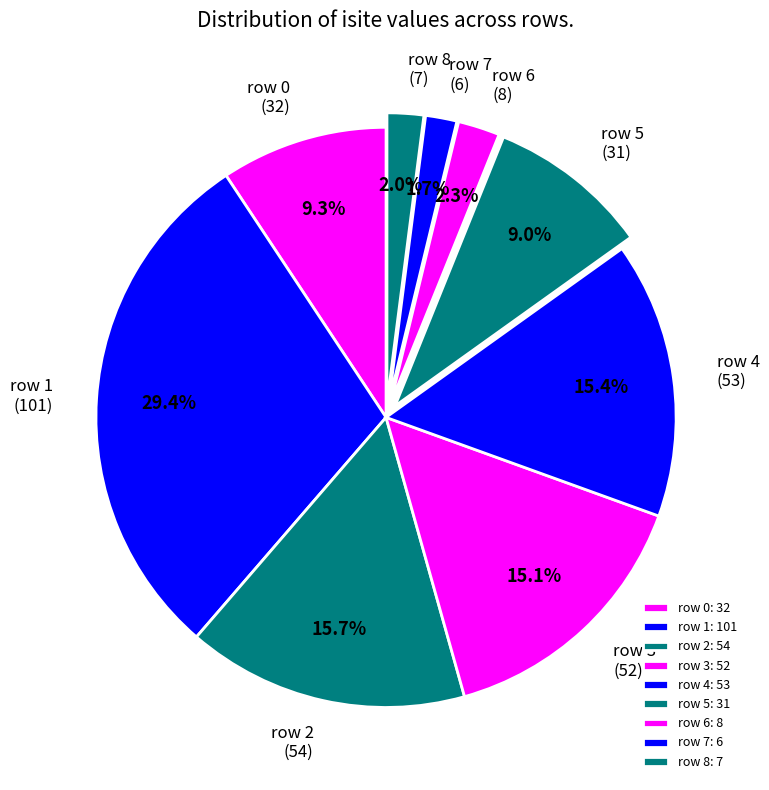

Is row 2 the majority of the pie?

No